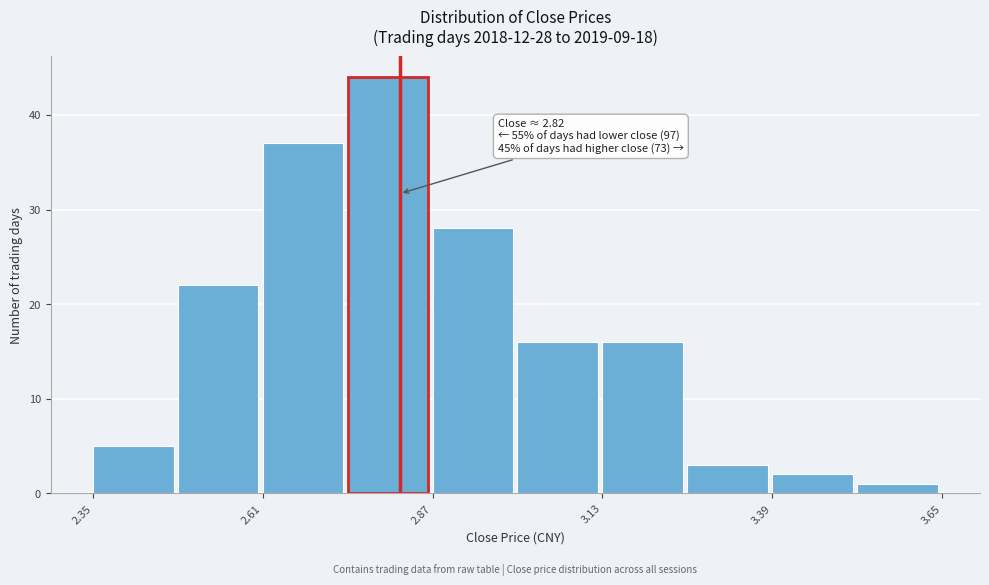

Around what value on the x-axis is the tallest bar? Give the approximate position of its centre, as read against the axis.

2.80